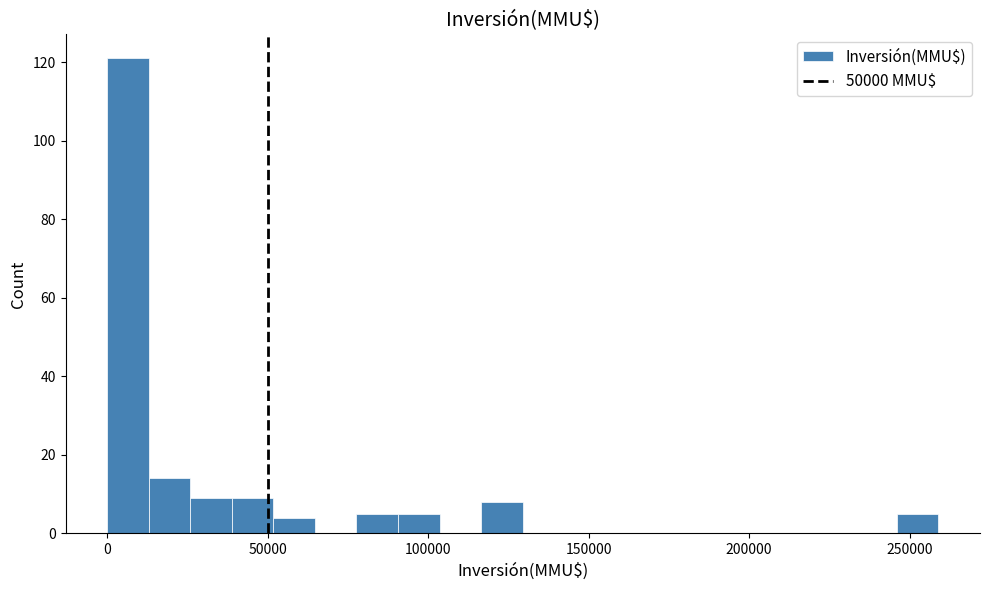

Around what value on the x-axis is the tallest bar? Give the approximate position of its centre, as read against the axis.

5000